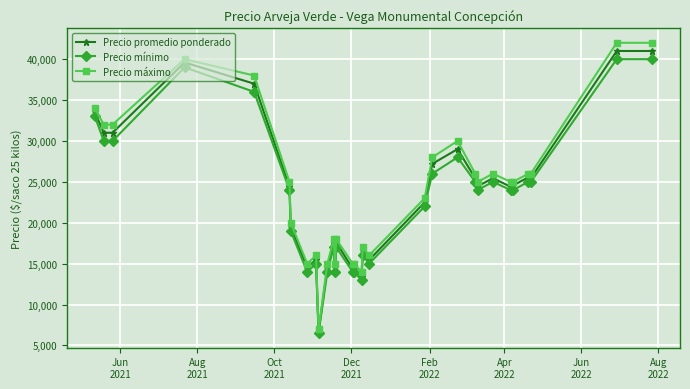

Which series has the widest spread of values?

Precio máximo